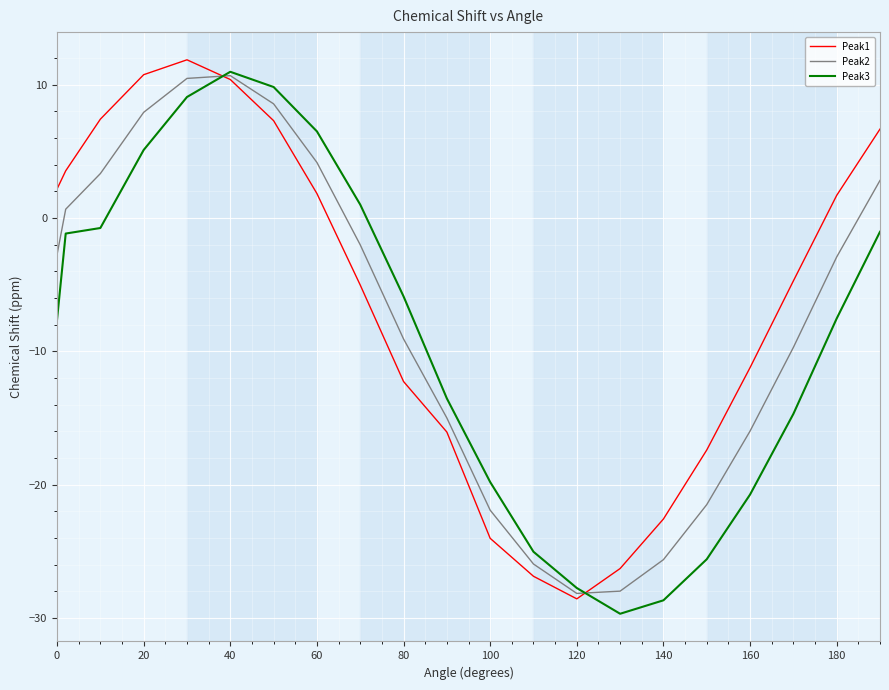

Does the chart have visible grid lines?

Yes